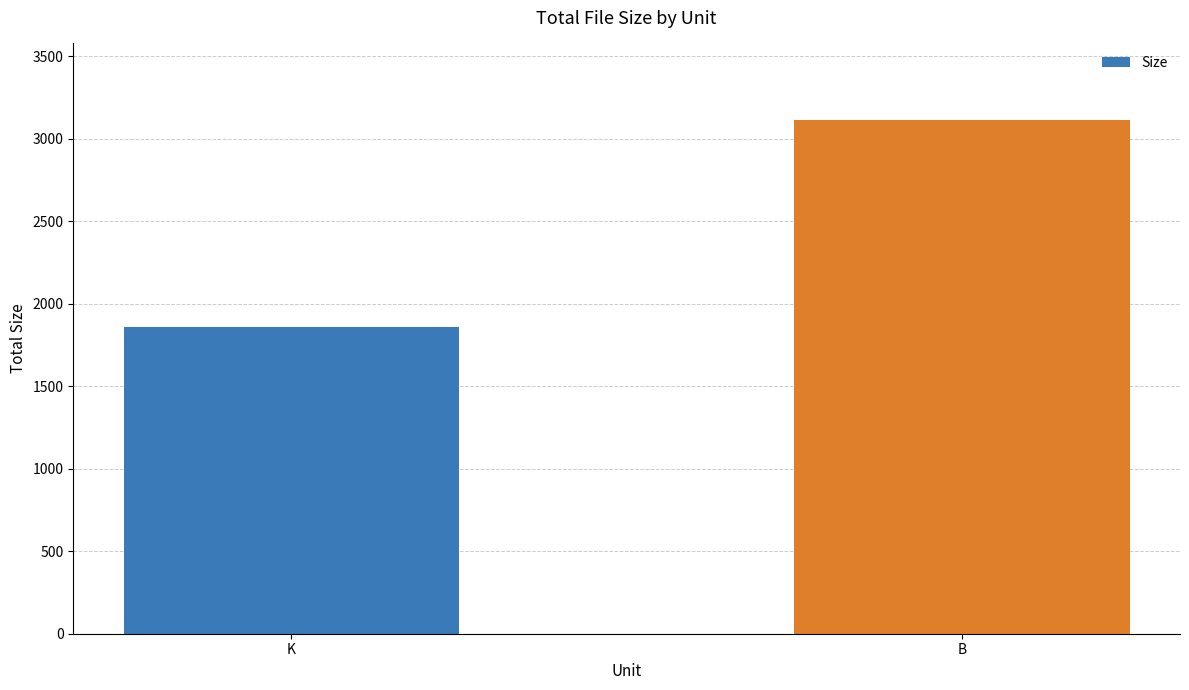

How many distinct data groups are displayed?

1